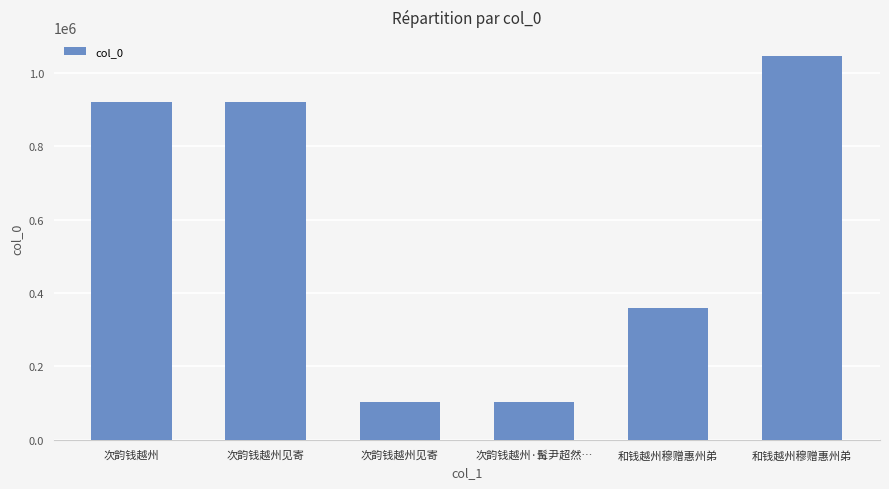

How many values are below 921698?

3